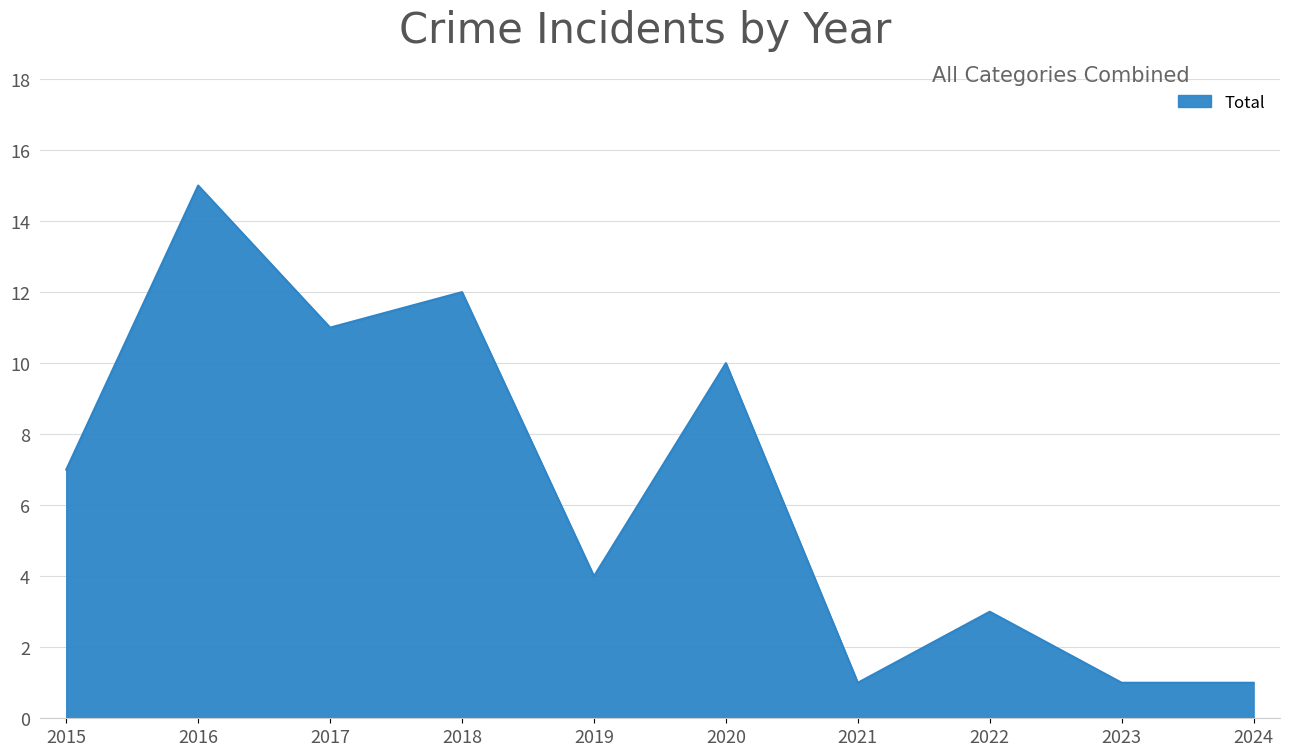

The value at 2015 is 7. True or false?

True